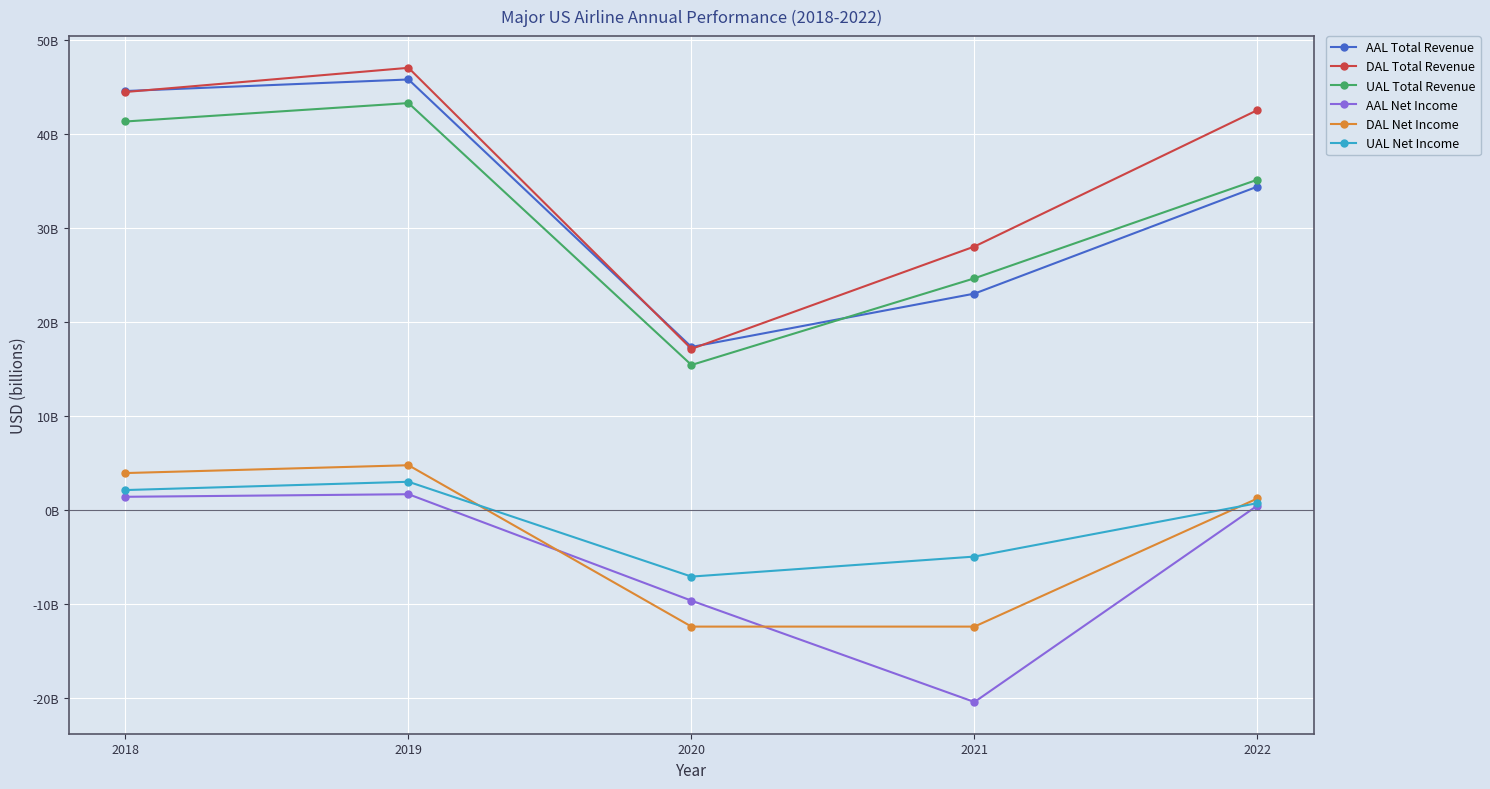

Where do DAL Net Income and UAL Net Income first cross each other?

2019 and 2020